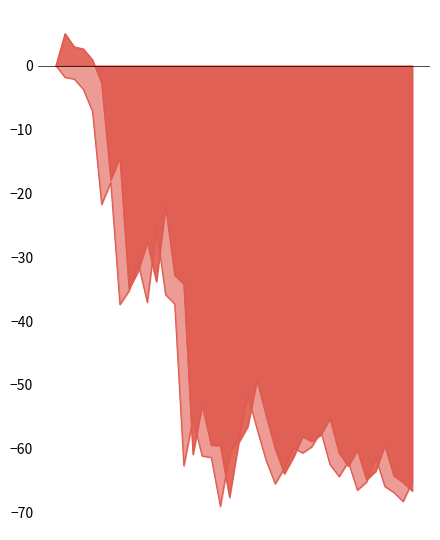

Is the value of Close at 38 greater than the value of Open at 9?

No